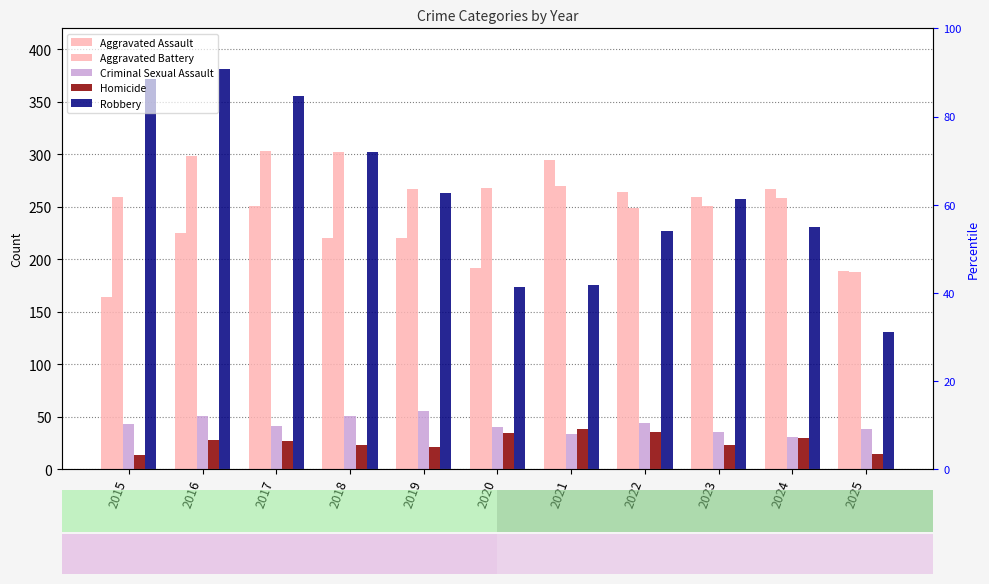

What value does the Homicide series have at 2015?

13